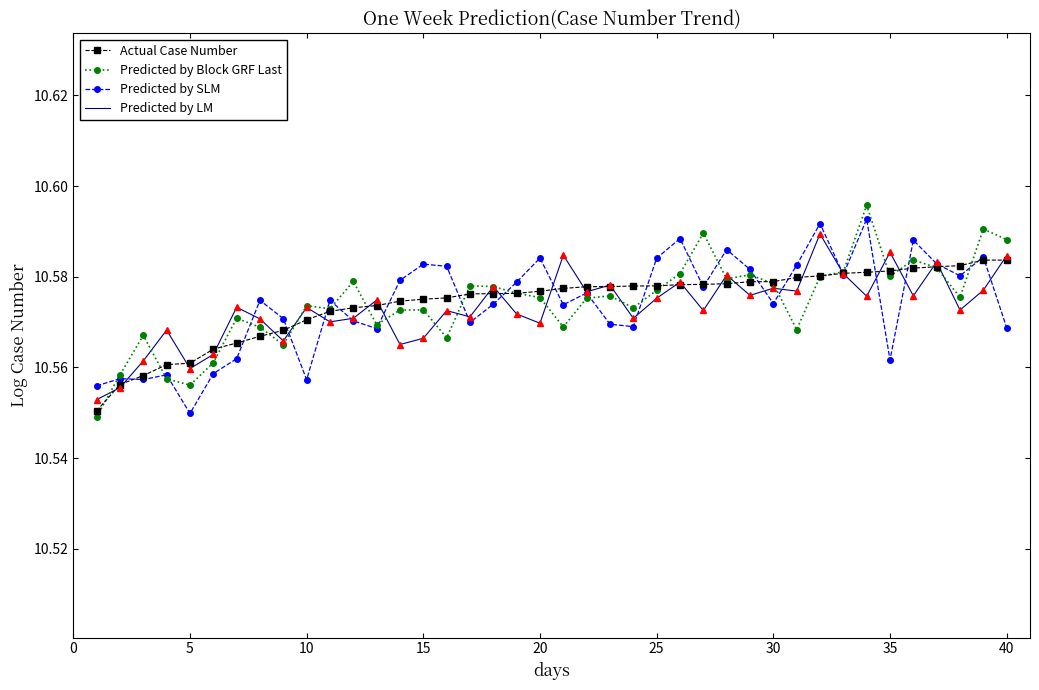

What are all the series names shown in the legend?

Actual Case Number, Predicted by Block GRF Last, Predicted by SLM, Predicted by LM